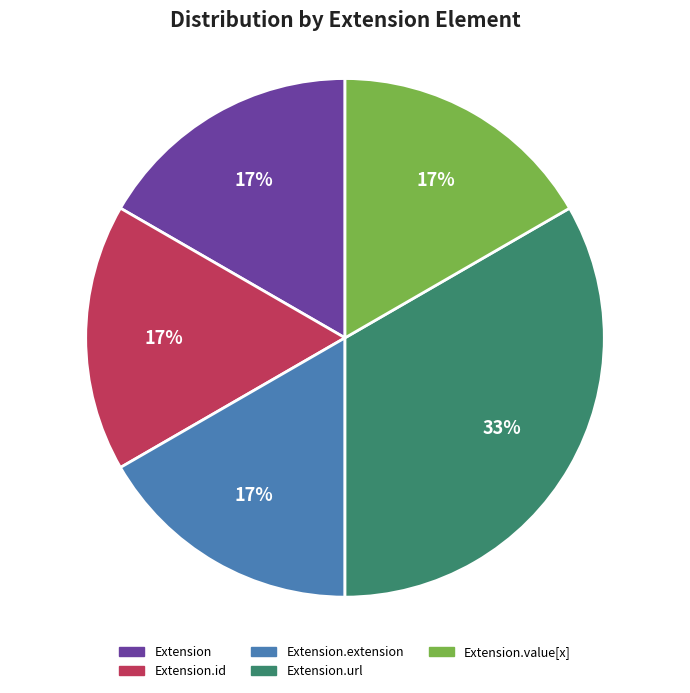

Is there any slice that represents more than half of the pie?

No